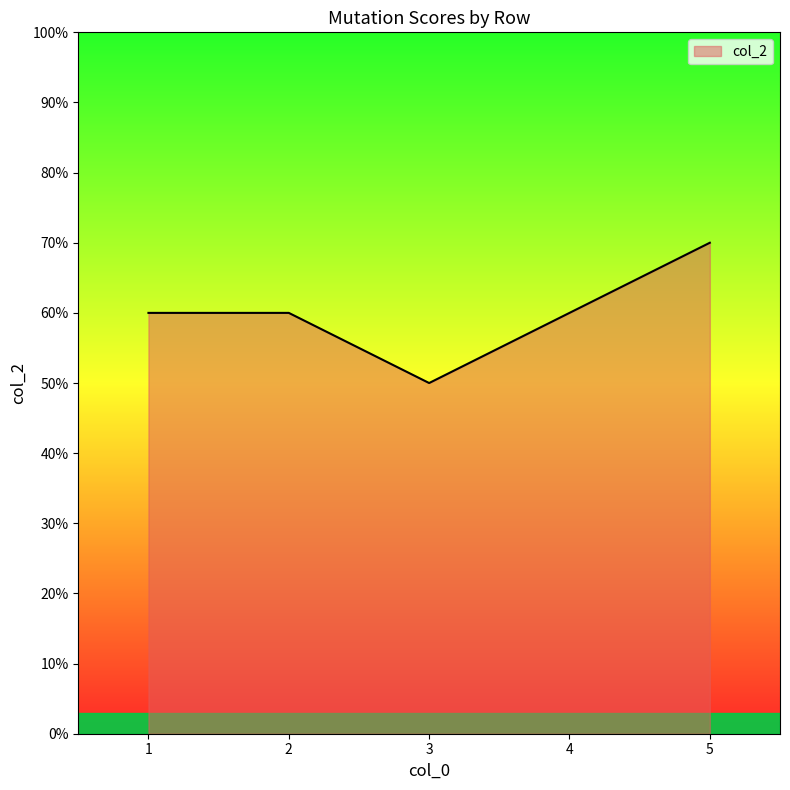

True or false: the data shows 6 at 4.

True